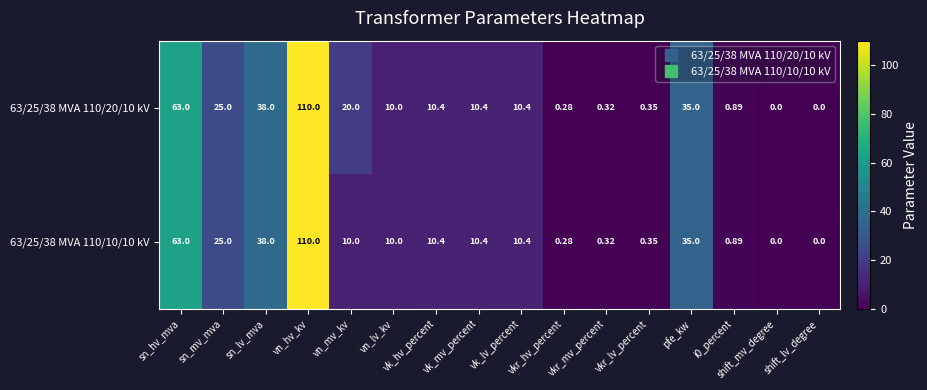

Where is 63/25/38 MVA 110/20/10 kV nearest to the value 55?

sn_hv_mva